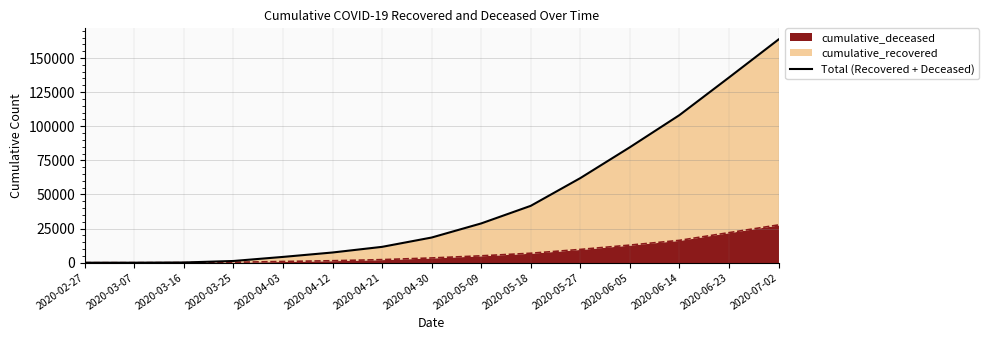

At which label does the data first exceed 18445?

2020-05-09